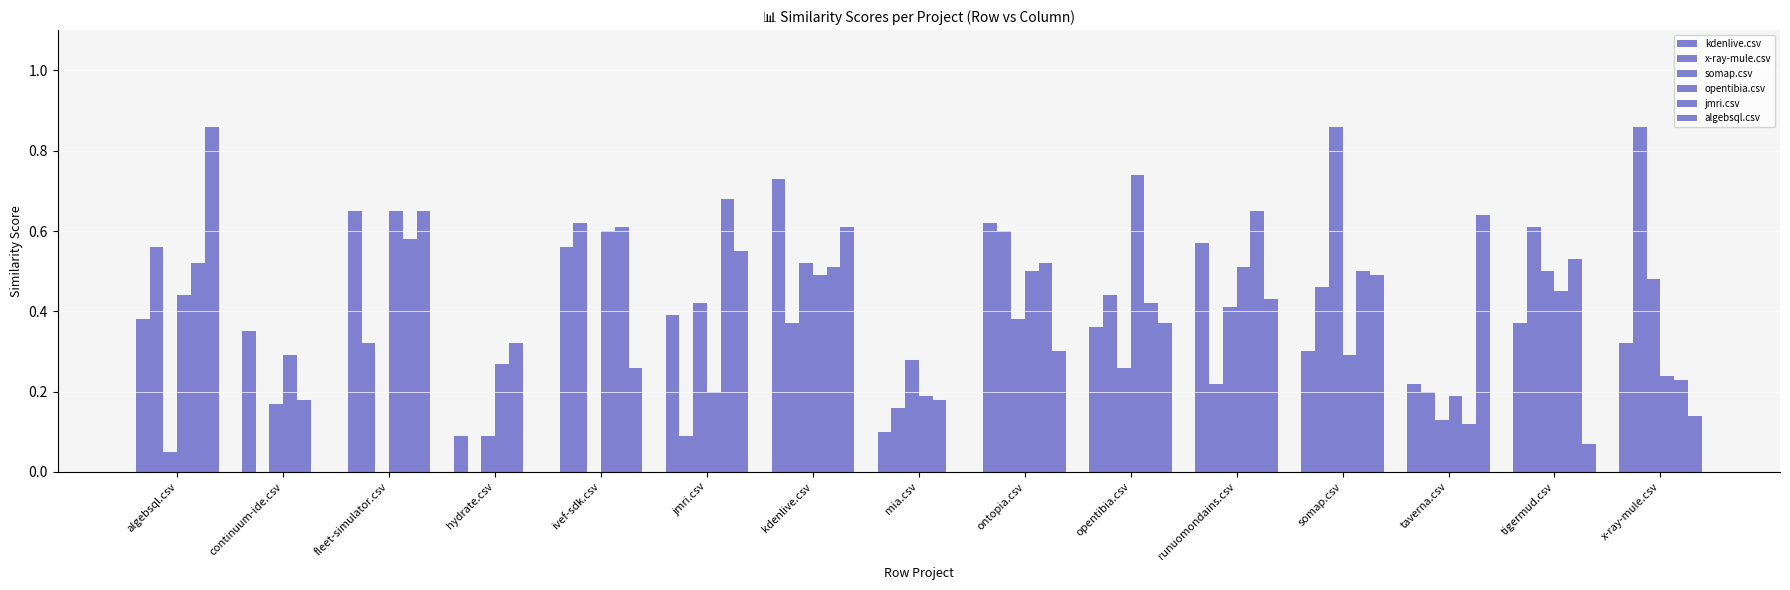

What is the label of the 15th bar from the right?

algebsql.csv